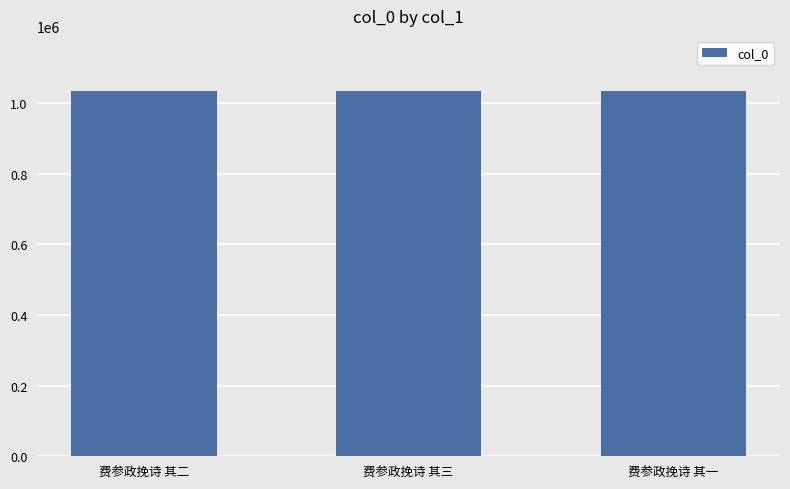

What is the sum of the values at 费参政挽诗 其二 and 费参政挽诗 其一?

2069844